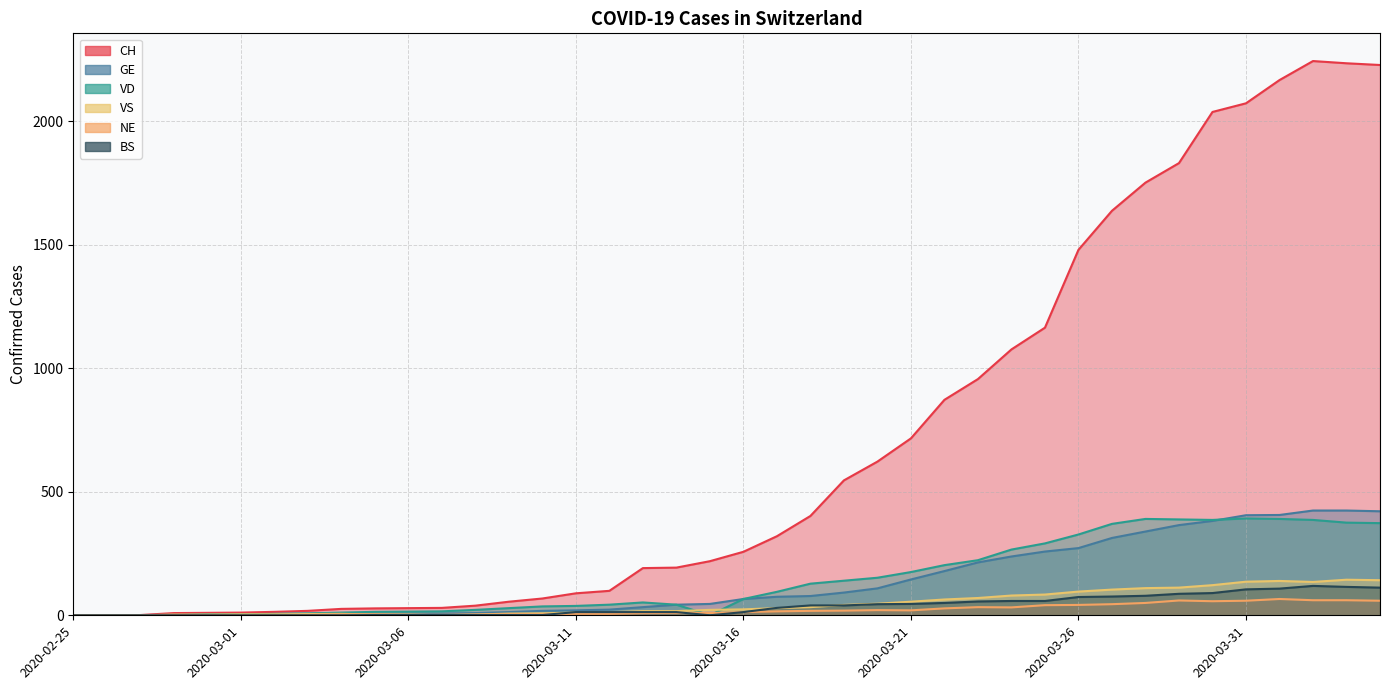

What is the difference between the second highest and second lowest values in the CH series?

2233